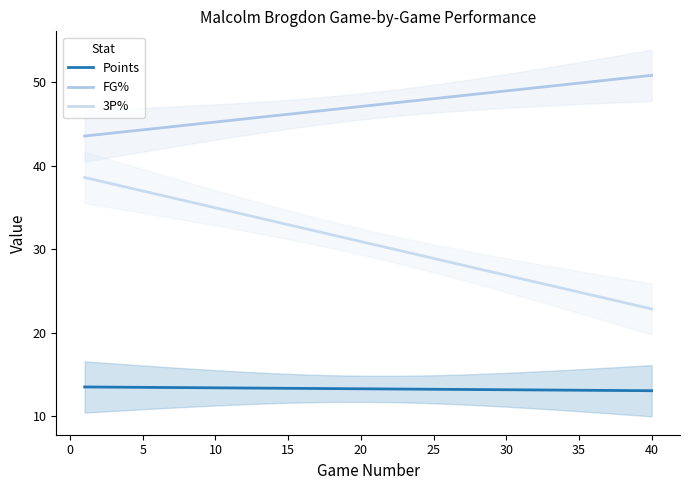

How many lines are shown in the chart?

3